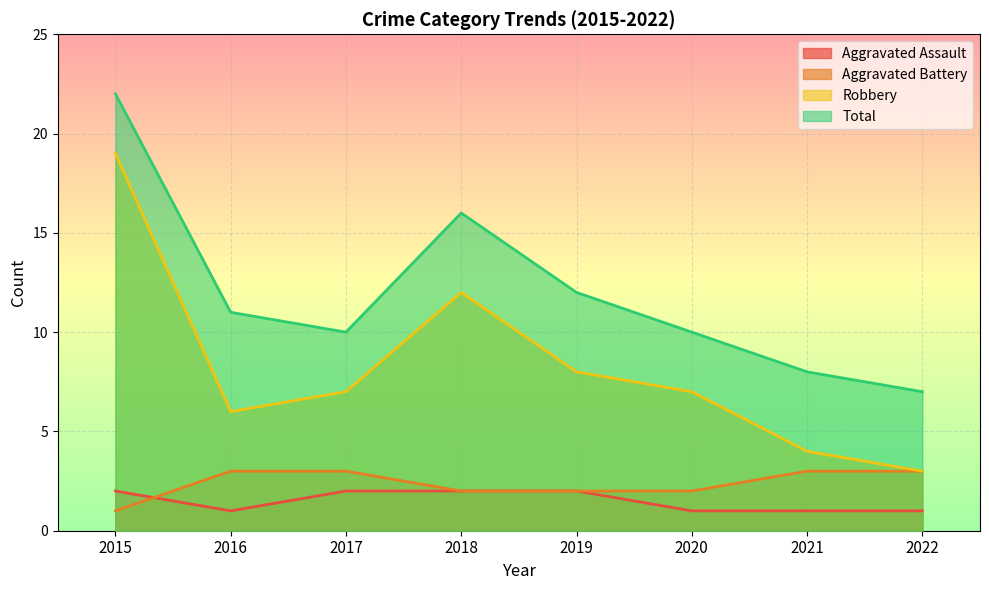

Which category has the highest value in the Robbery series?

2015